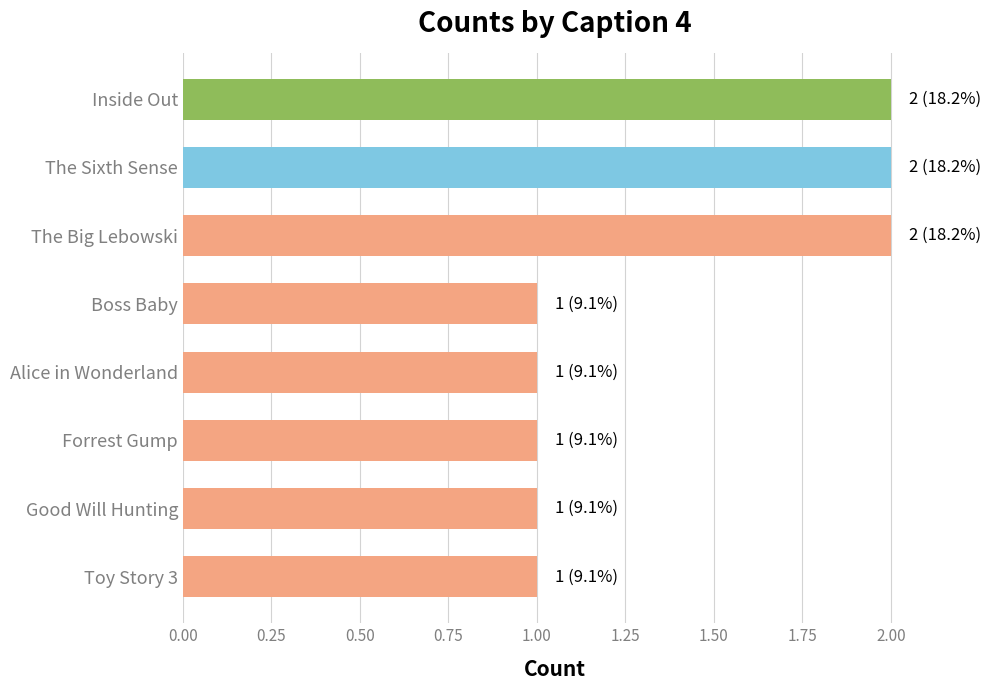

How many bars are there in total?

8